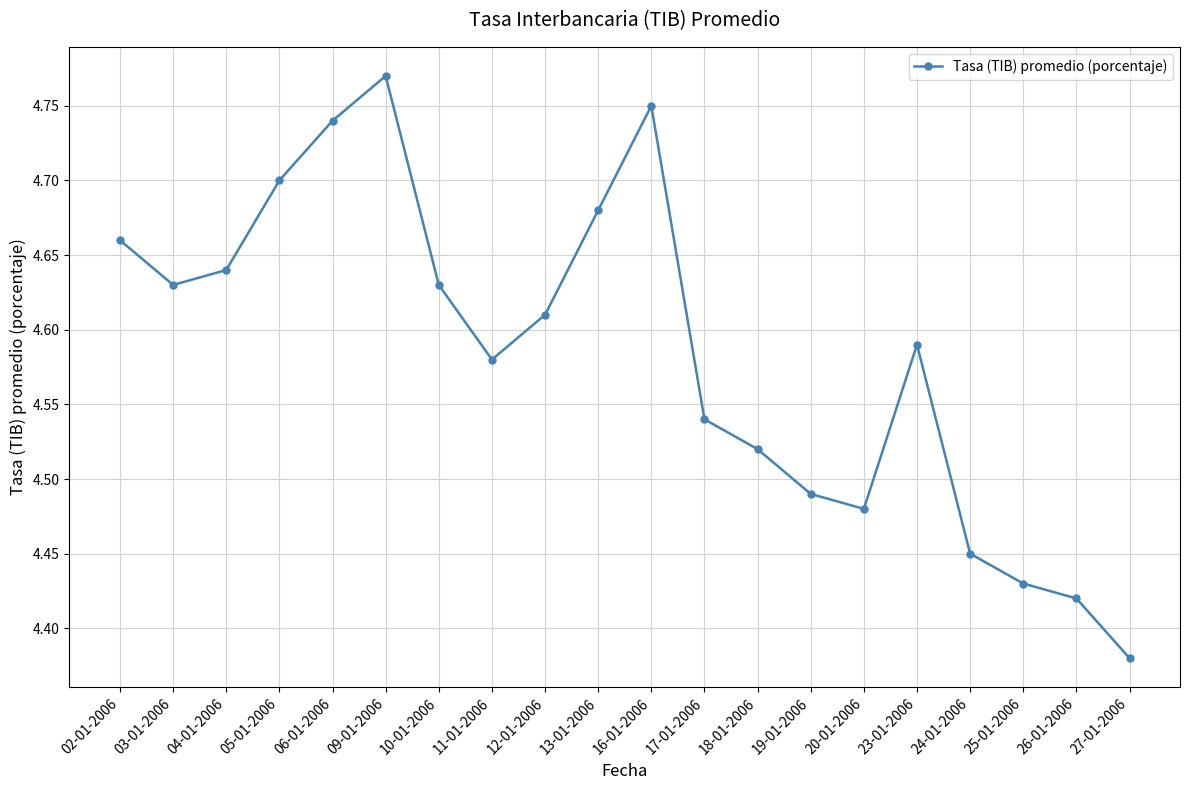

What is the label of the 5th point from the right?

23-01-2006